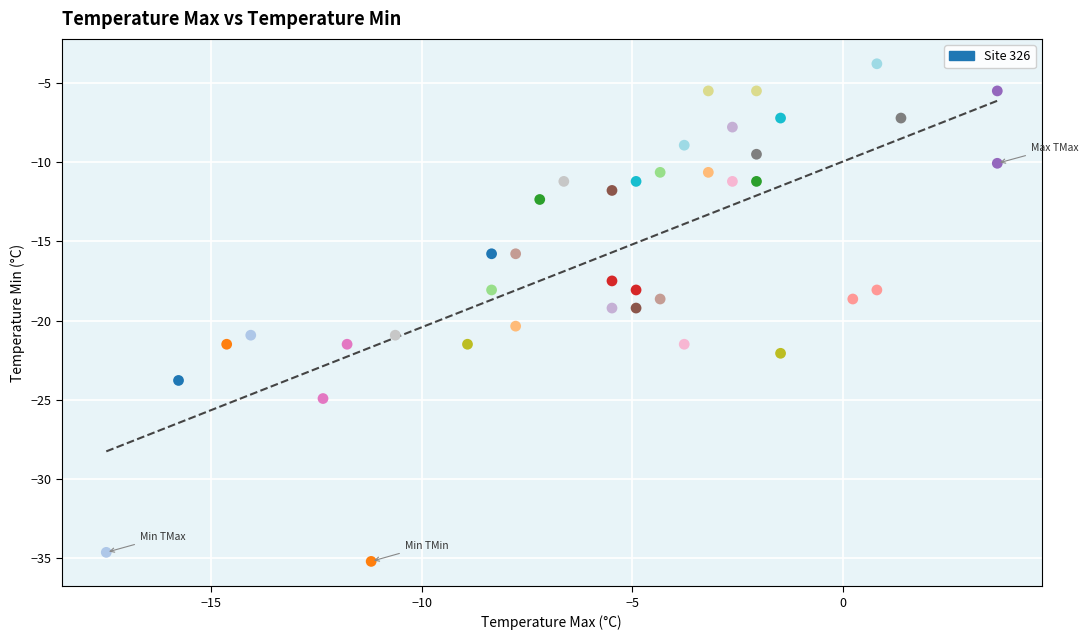

What is the range of X values (max minus min)?

21.2